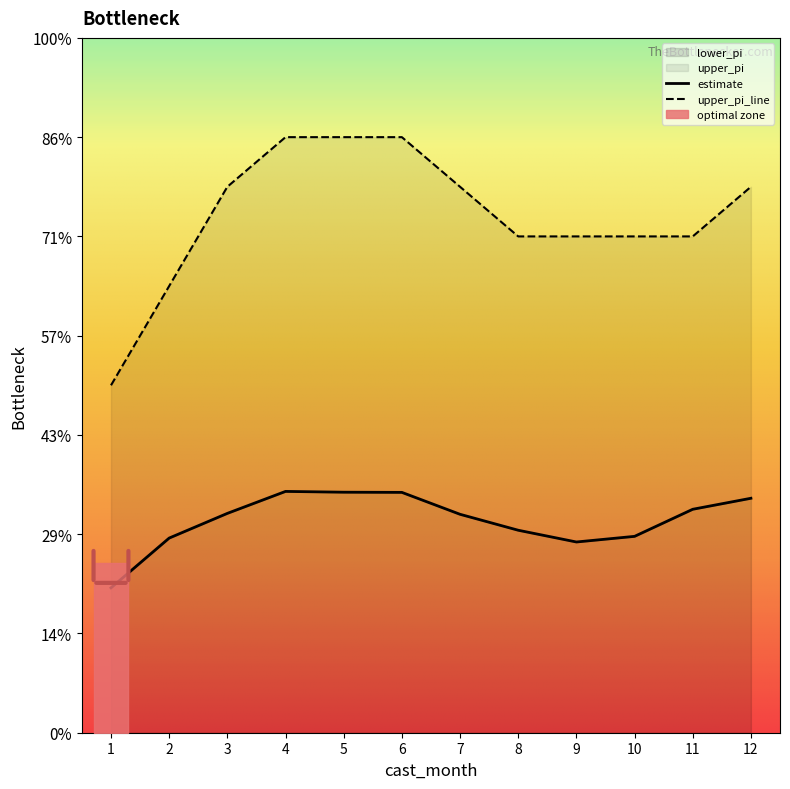

True or false: upper_pi has more than 0 points higher than both neighbors.

False